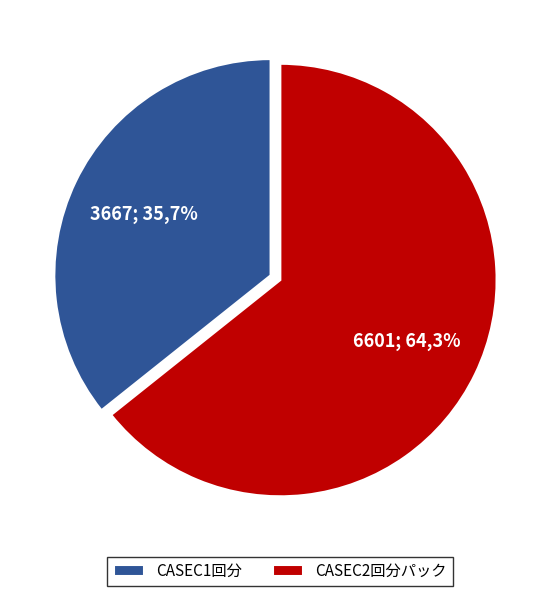

The CASEC2回分パック slice represents 64% of the pie. True or false?

True